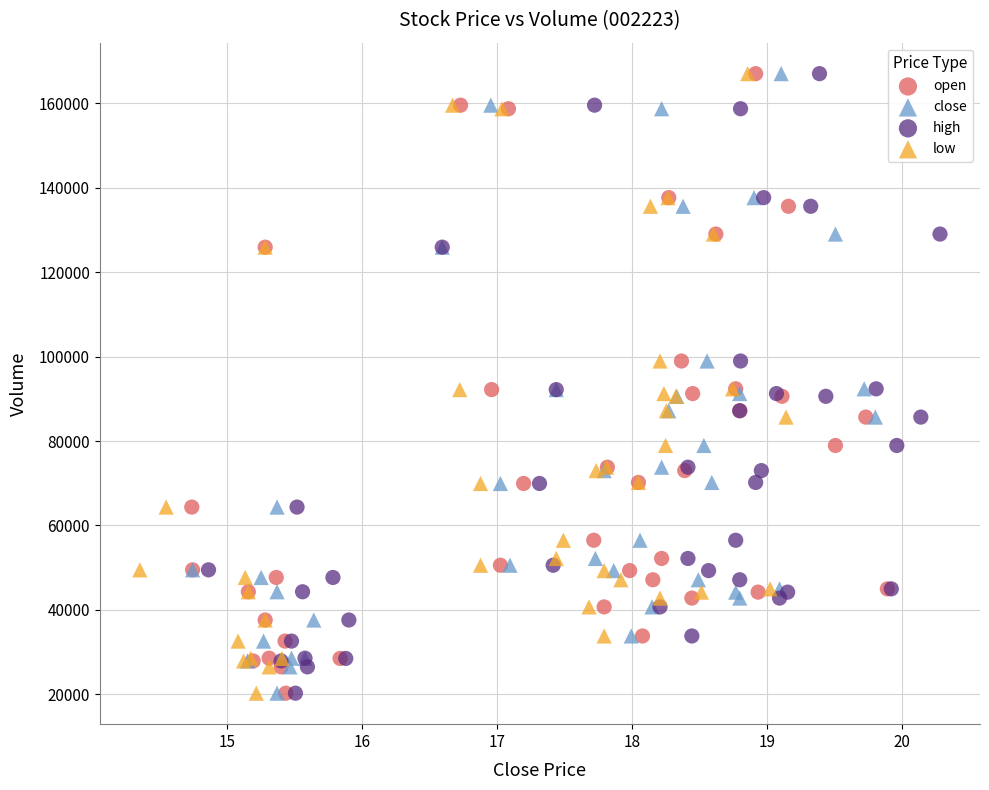

What are all the series names shown in the legend?

open, close, high, low